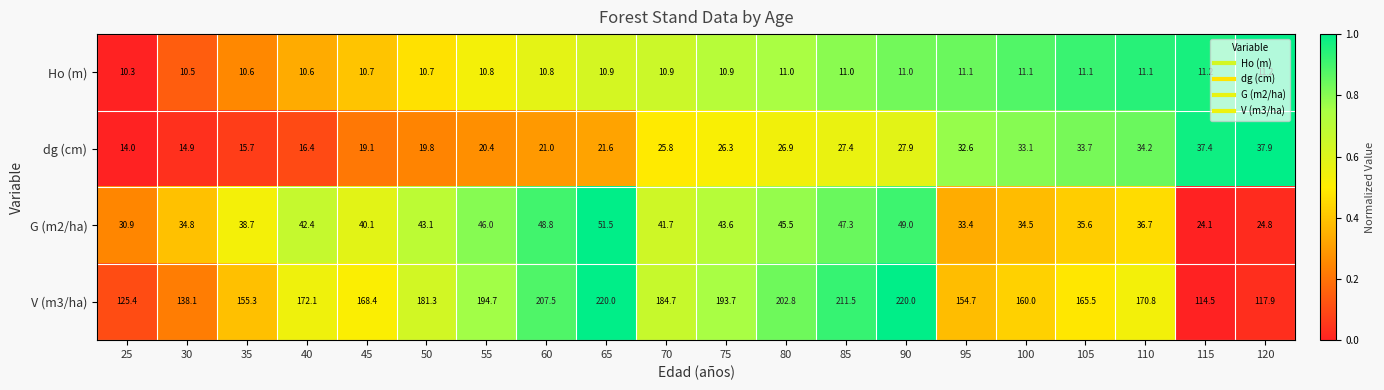

What is the total value across all series at 35?

220.3